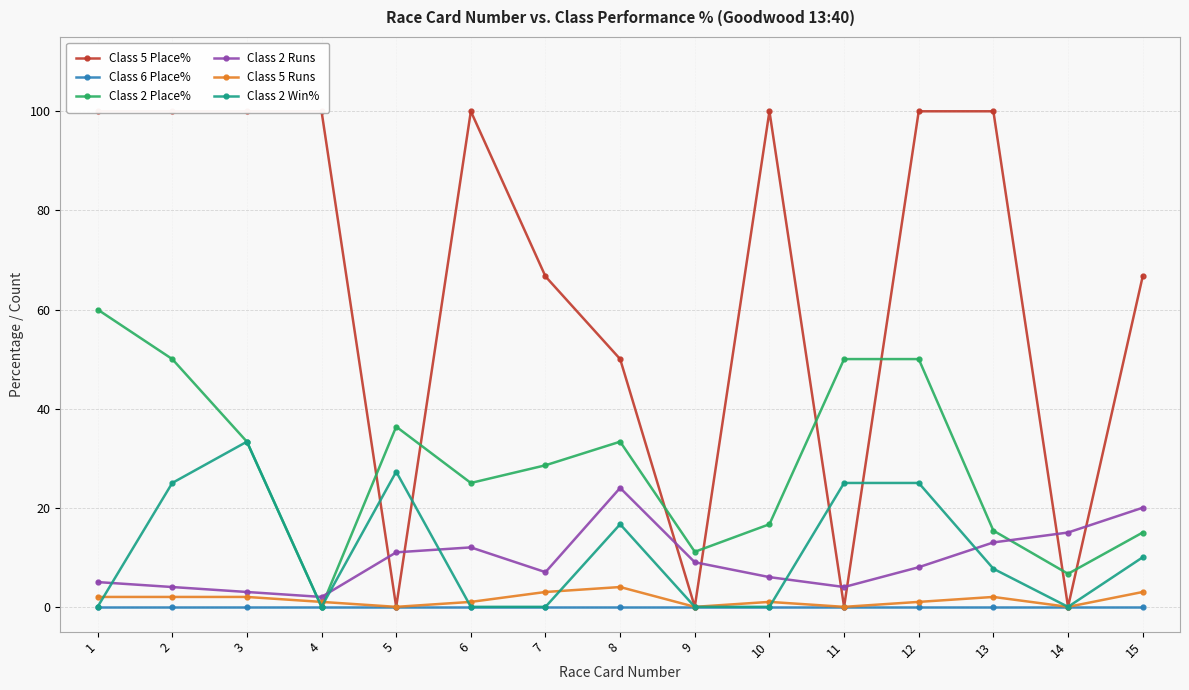

Which series has the largest range (max minus min)?

Class 5 Place%